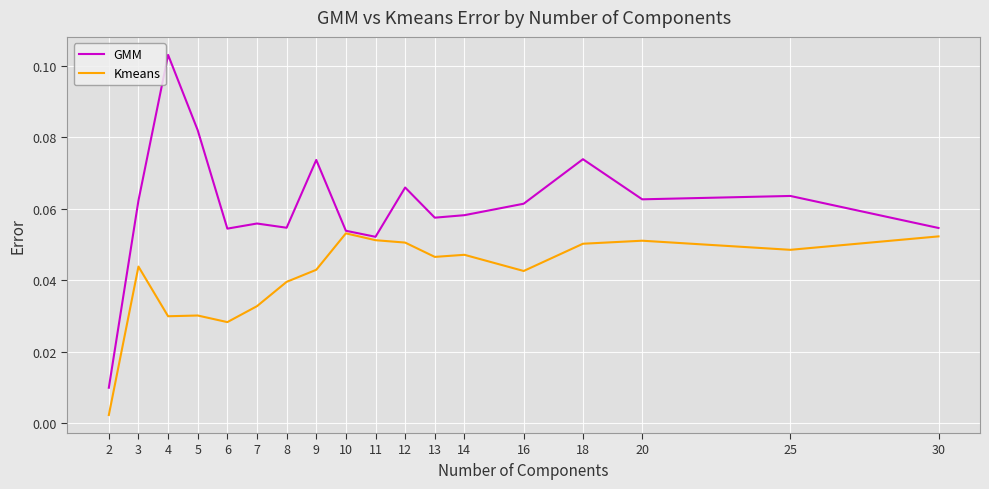

Which series changed the most between 7 and 16?

Kmeans